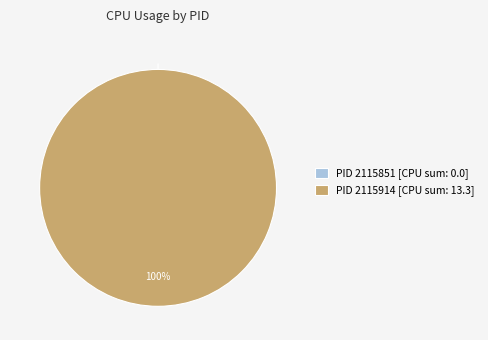

Does 2115851 account for over 50% of the chart?

No